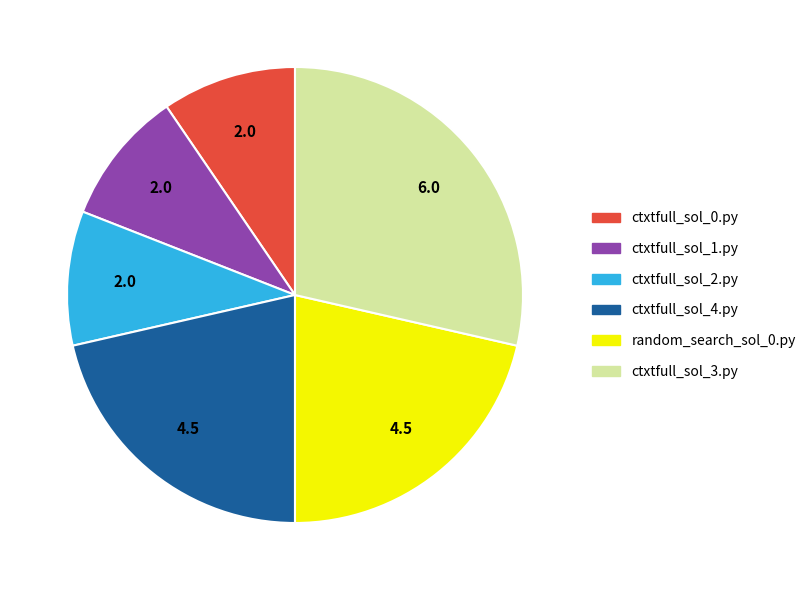

Which slice is the largest?

ctxtfull_sol_3.py